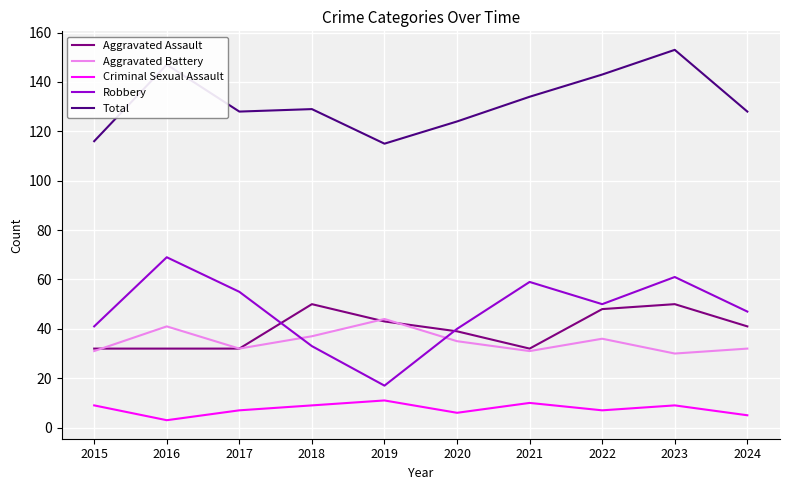

What is the greatest value displayed?

153